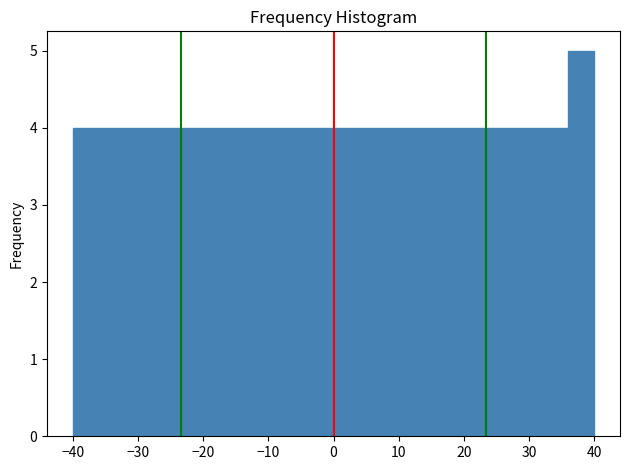

Which range on the x-axis has the tallest bar?

36 to 40